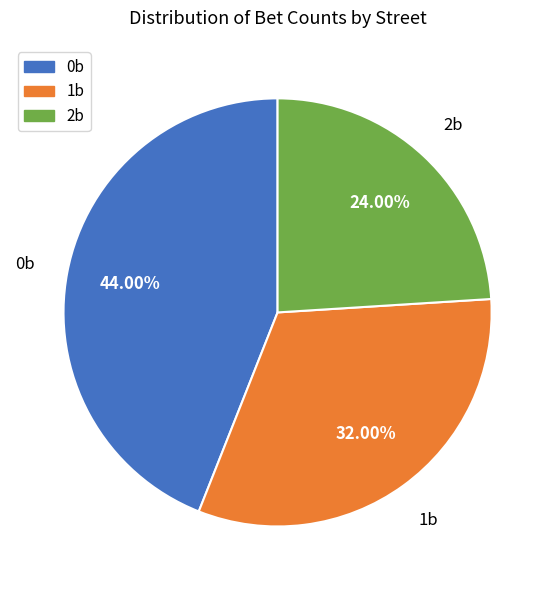

Does any single category account for the majority?

No